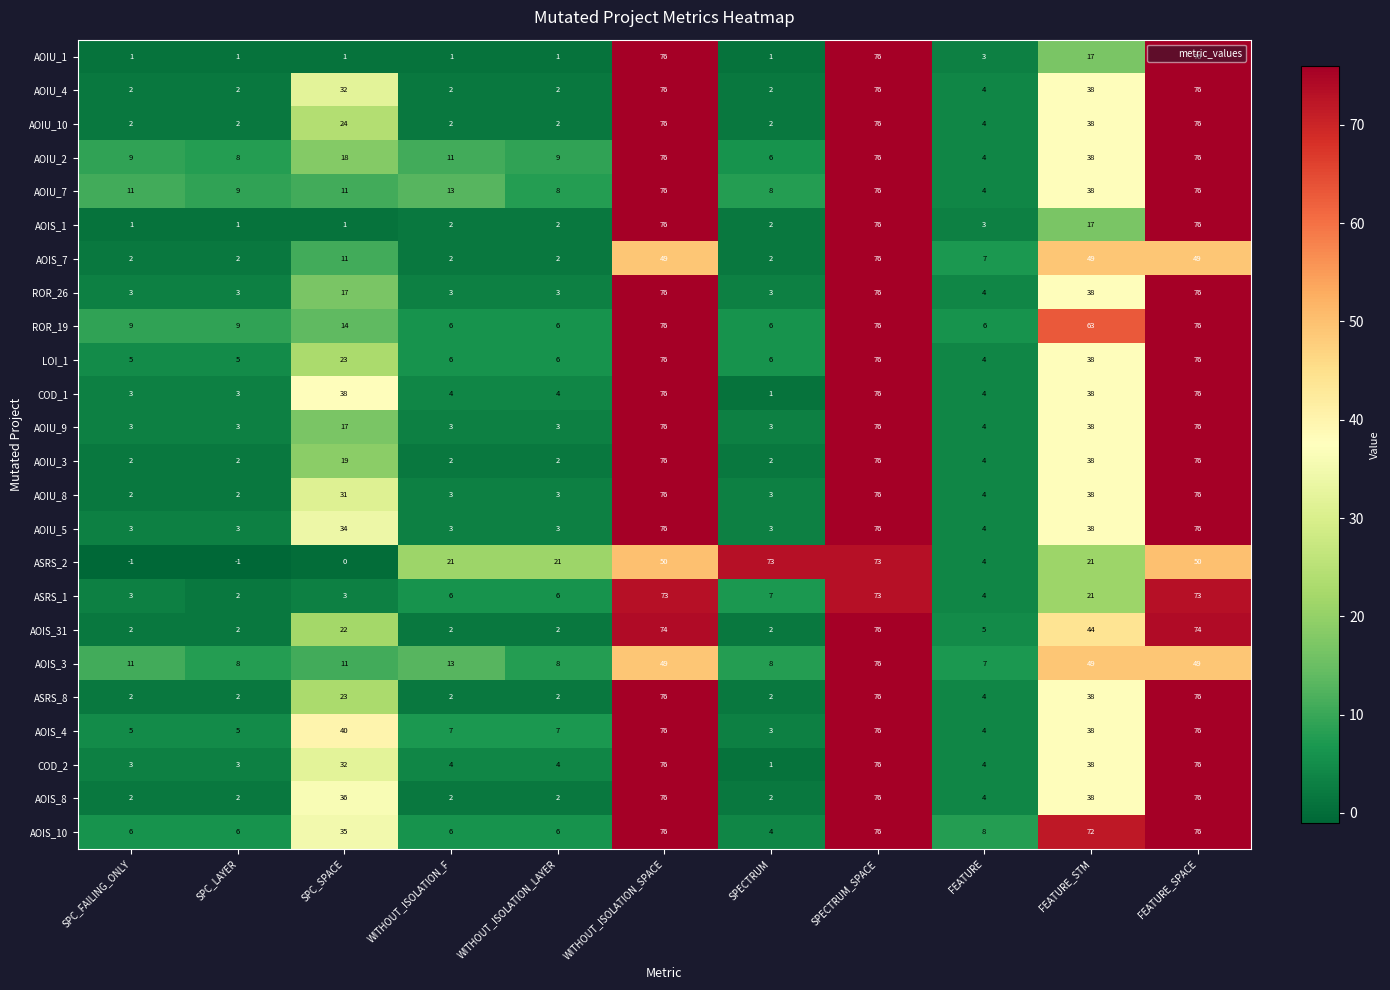

The ASRS_1 series shows 3 at SPC_LAYER. True or false?

False